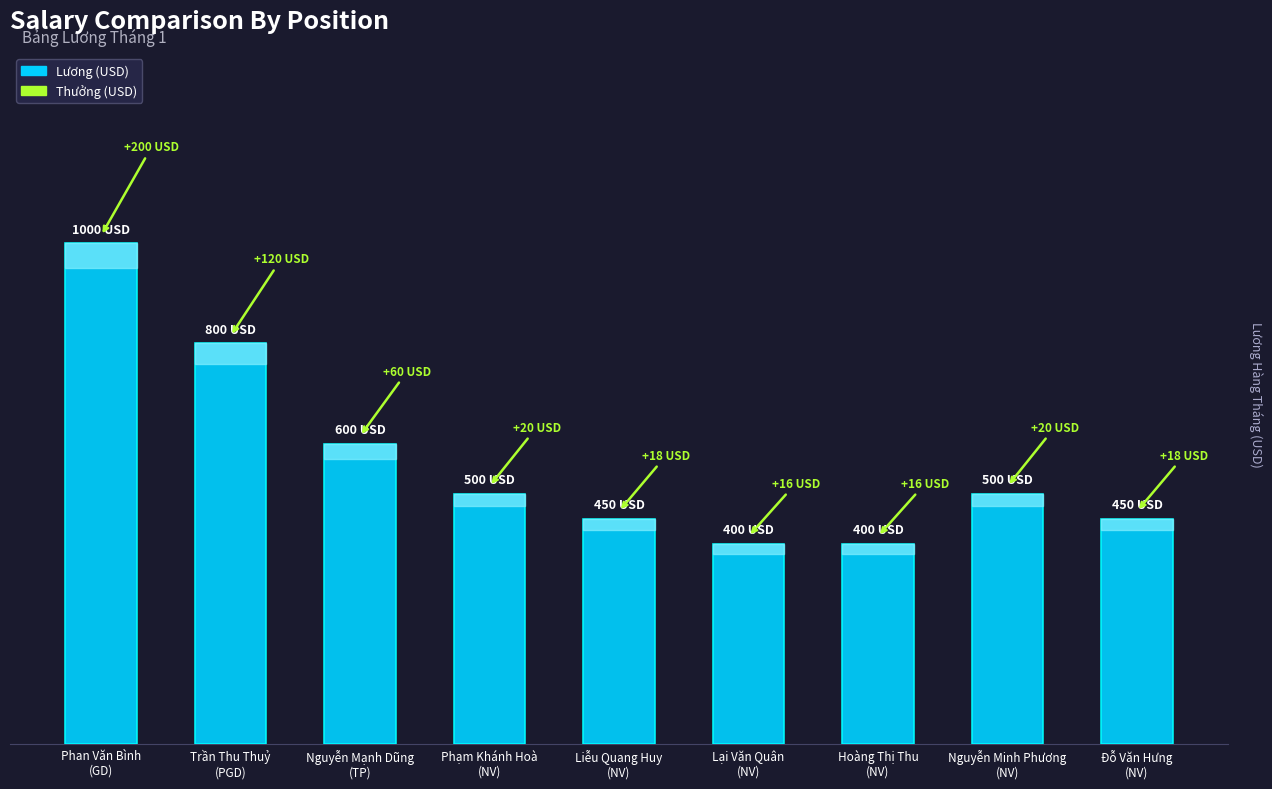

What is the minimum value shown in the chart?

400